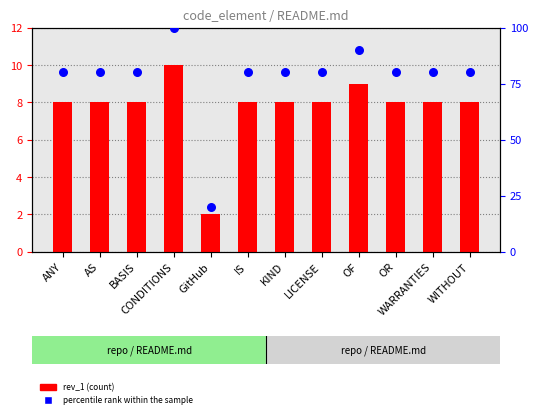

Which series has the widest spread of Y values?

percentile rank within the sample